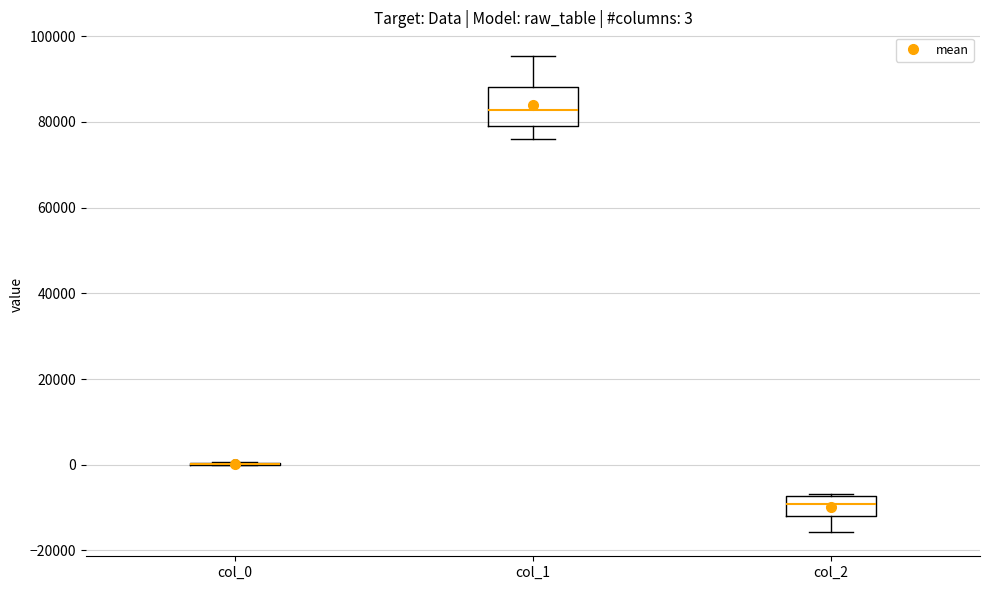

Which box is the tallest, from its lower edge to its upper edge?

col_1